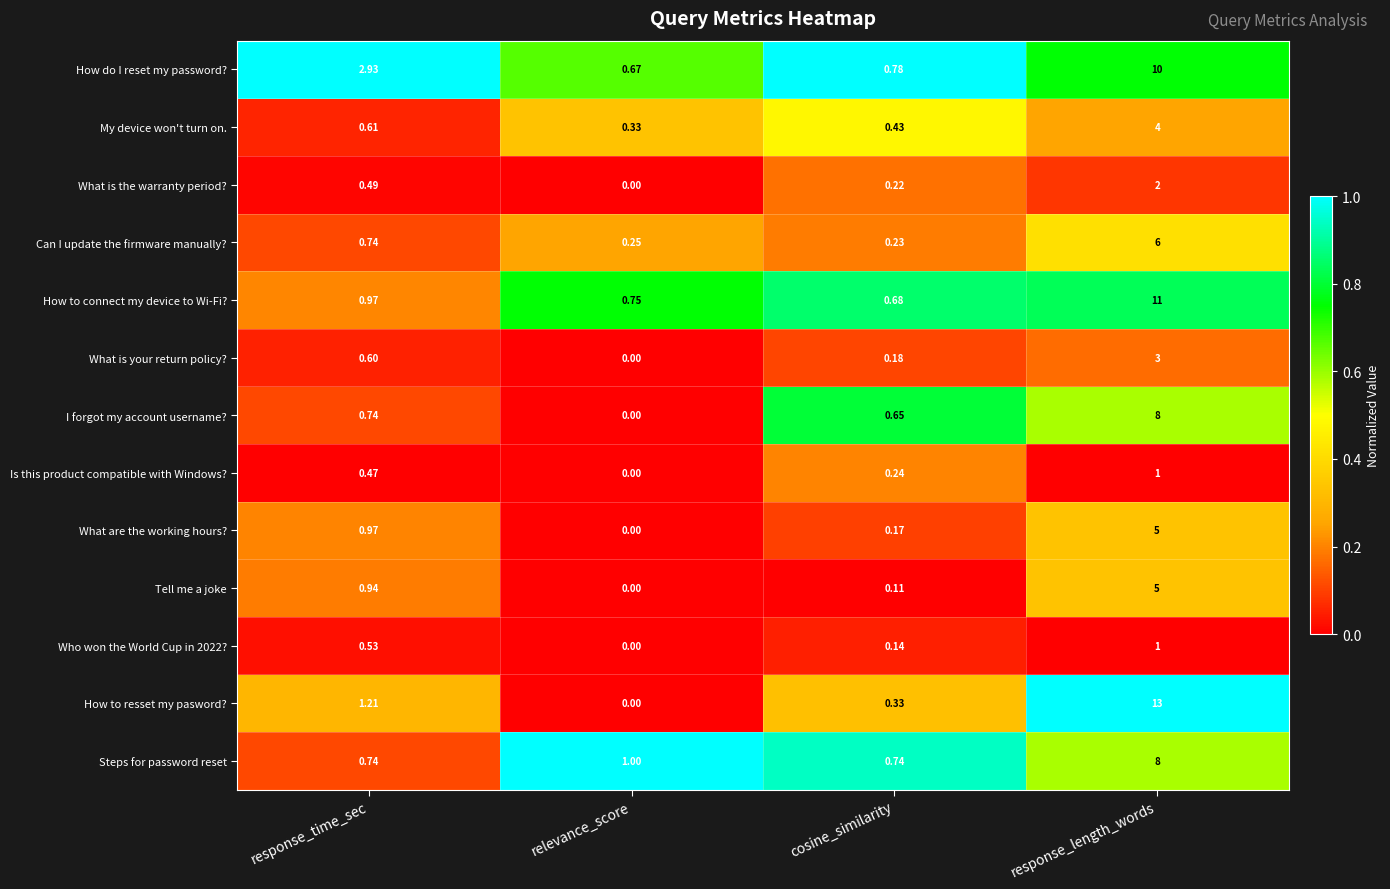

At which category is the sum across all series the highest?

response_length_words